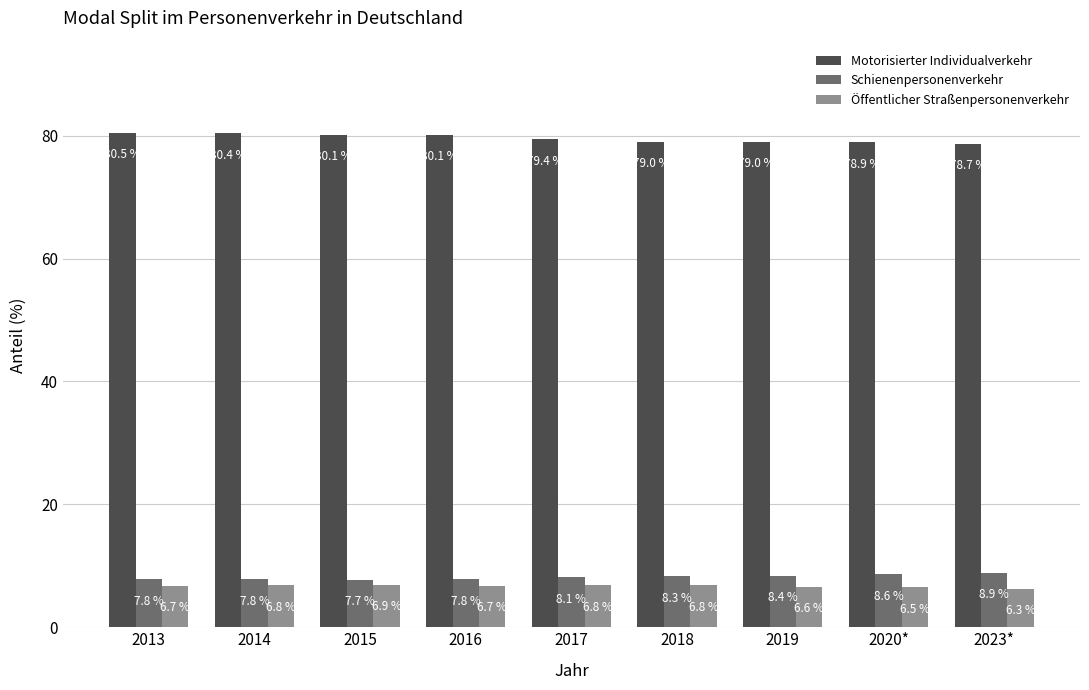

What is the label of the 6th bar from the right?

2016